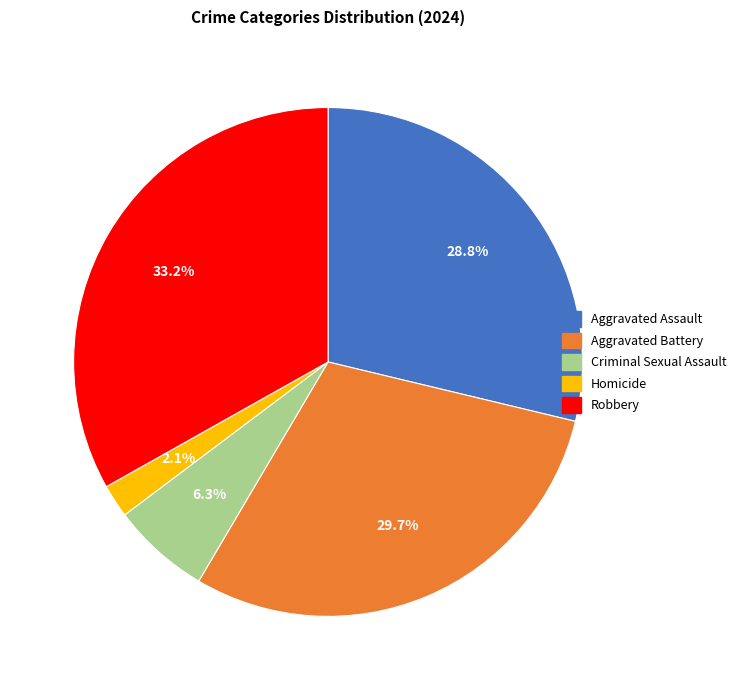

To the nearest percent, what percentage of the pie is Aggravated Assault?

29%